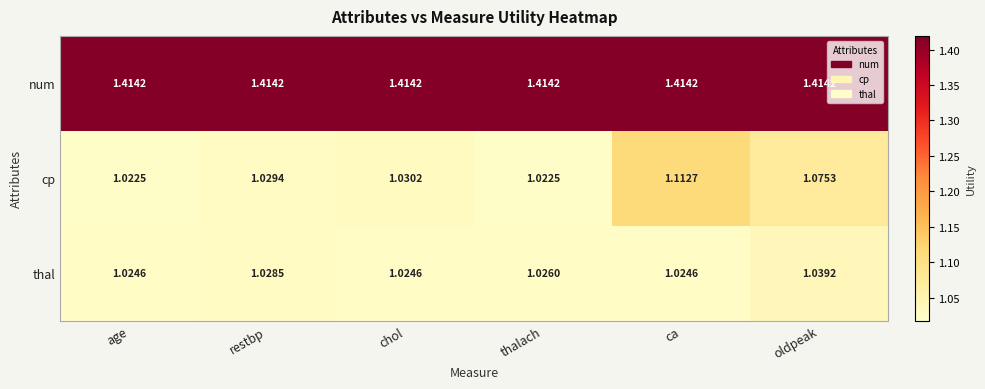

Between age and chol, which series saw the biggest shift?

cp